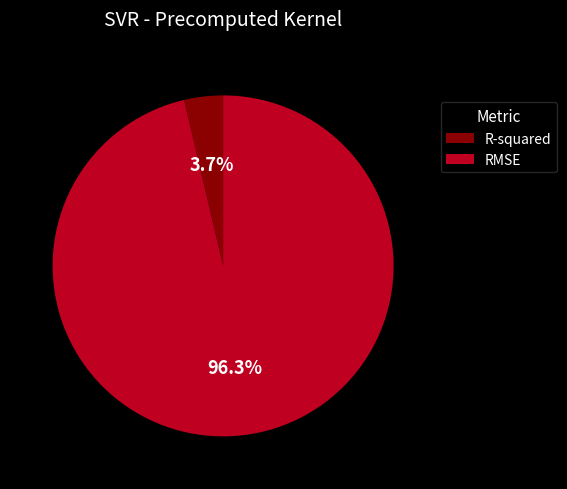

Is it true that R-squared is 4% of the pie?

True